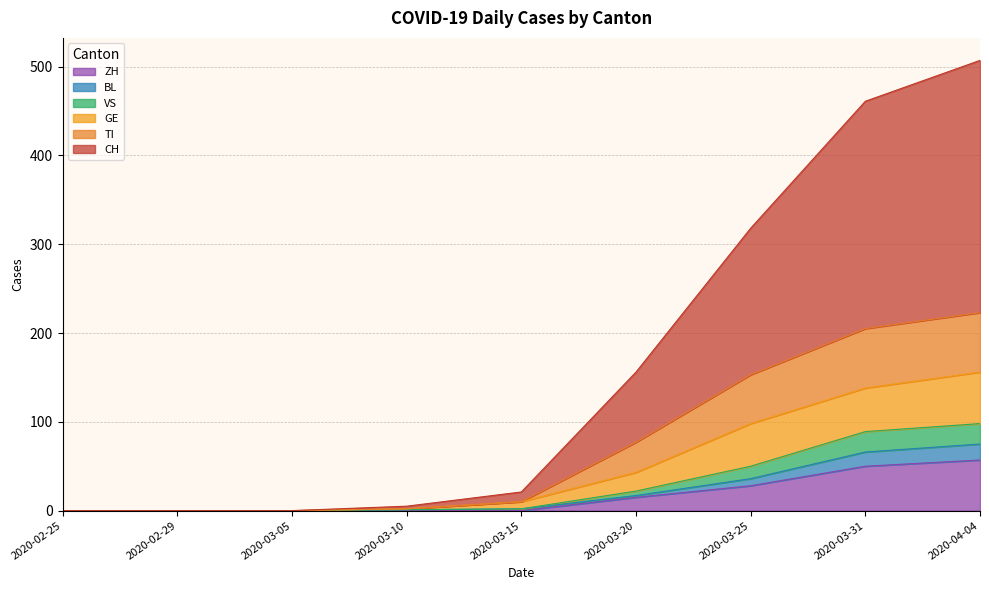

How many categories are shown in the chart?

9